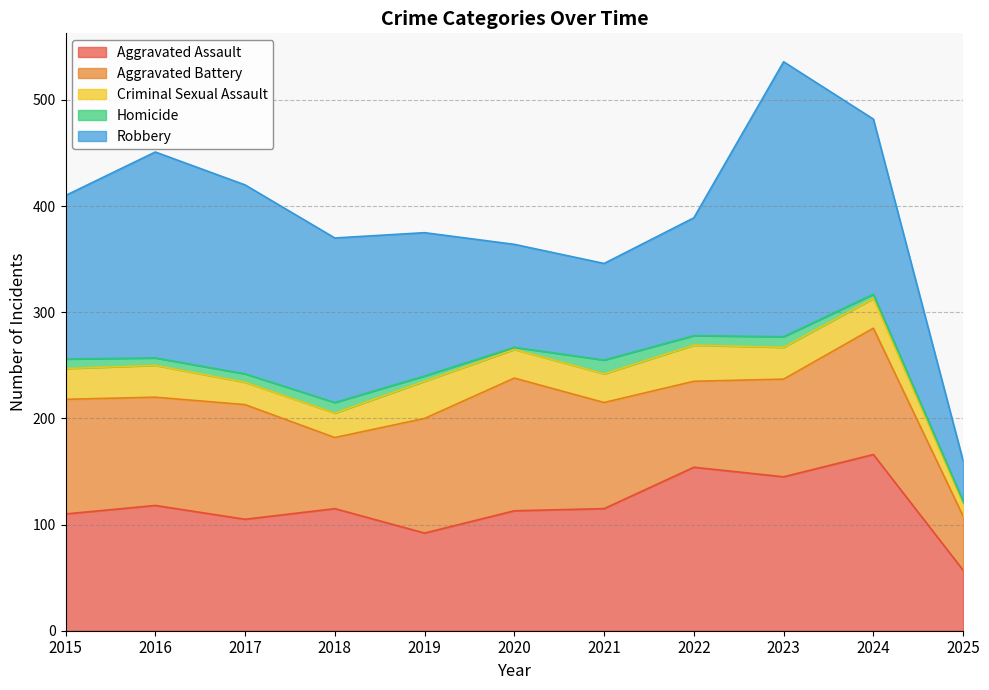

At which label does Homicide first exceed 8?

2015